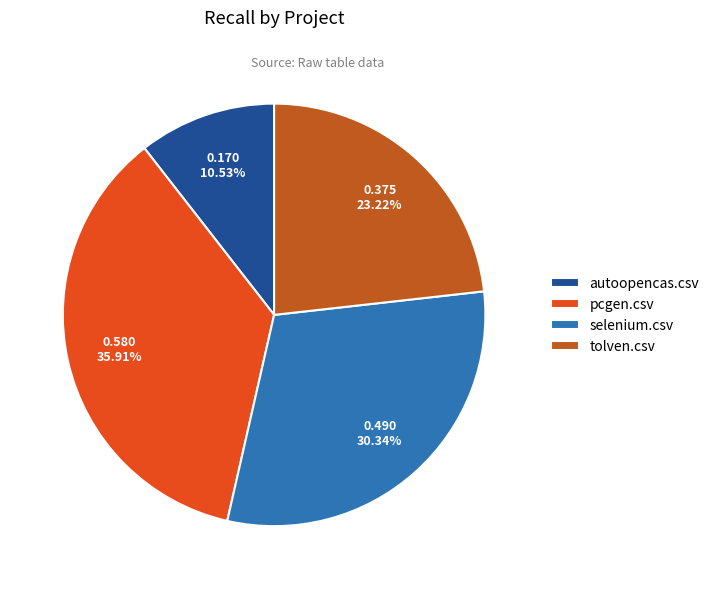

To the nearest percent, what is the combined percentage of selenium.csv and tolven.csv?

54%